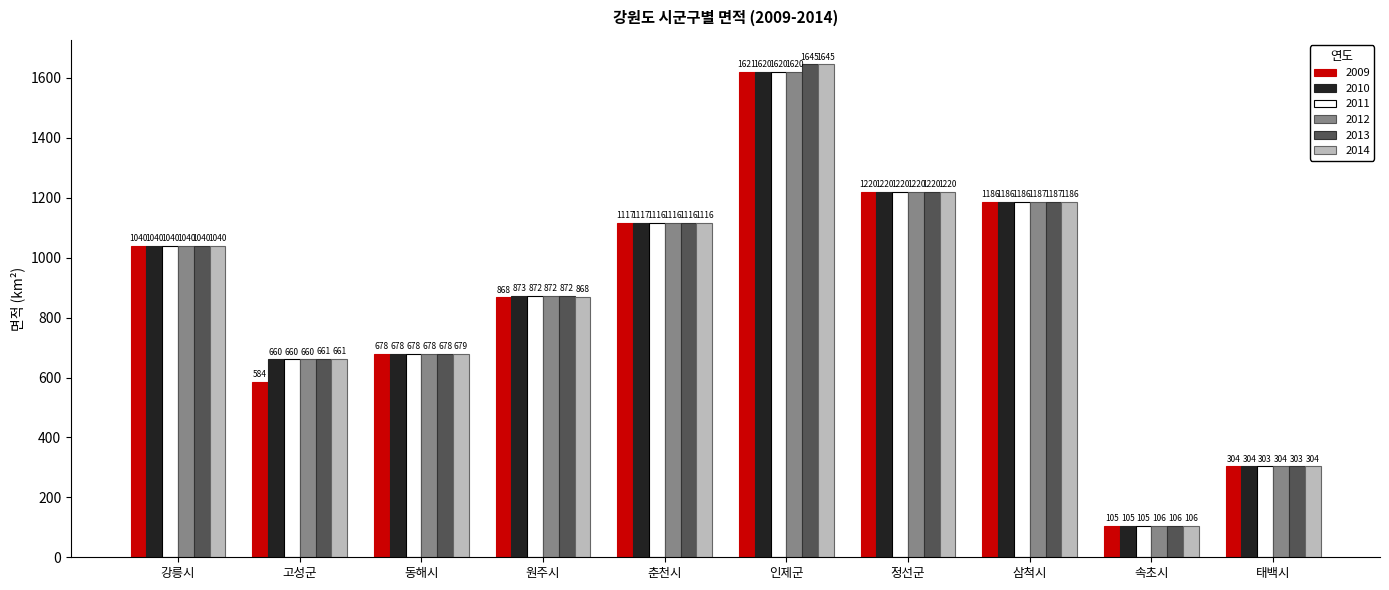

What is the difference between the second highest and second lowest values in the 2010 series?

916.0